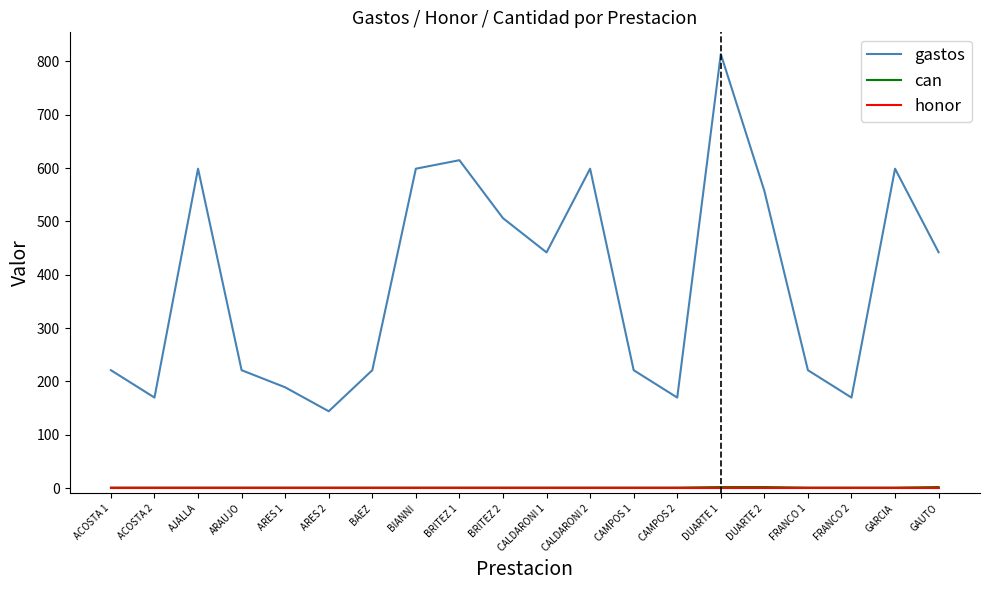

Which series has the largest total across all categories?

gastos